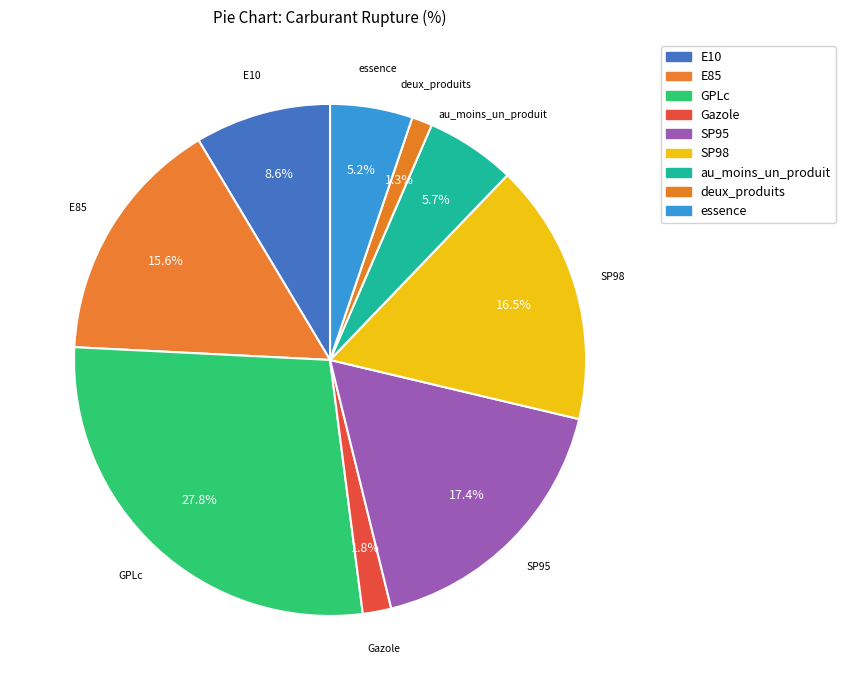

Is it true that SP98 is 17% of the pie?

True